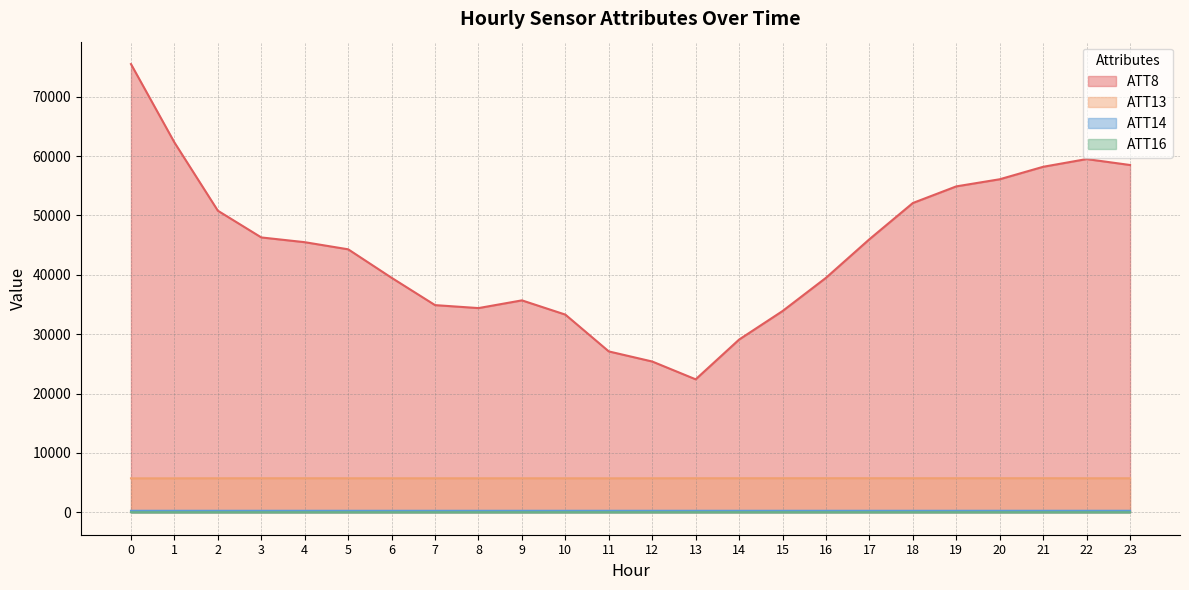

Count the number of data series in this chart.

4